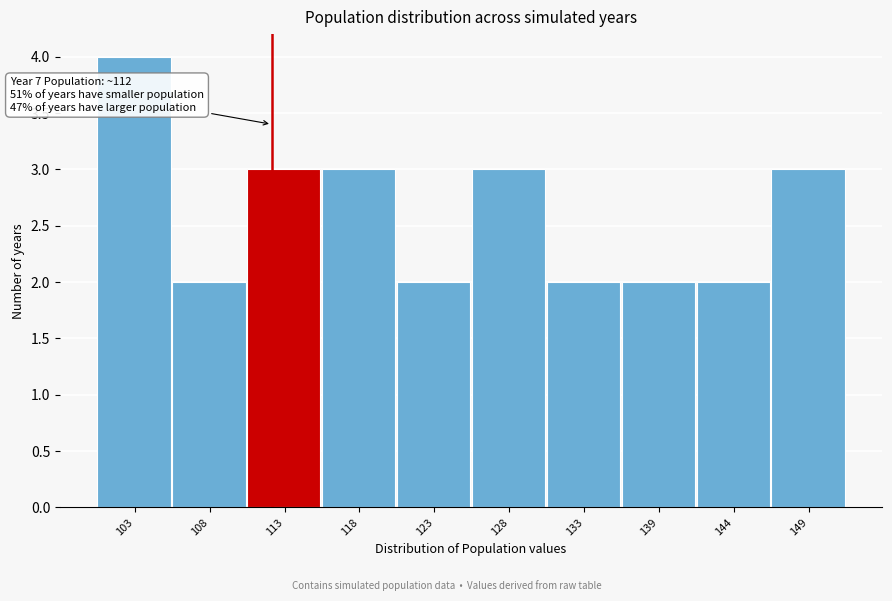

Which range on the x-axis has the tallest bar?

100 to 105